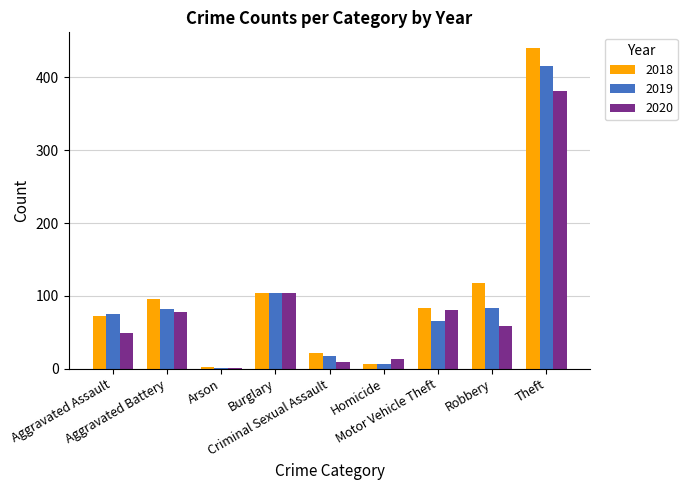

What is the total value across all series at Criminal Sexual Assault?

49